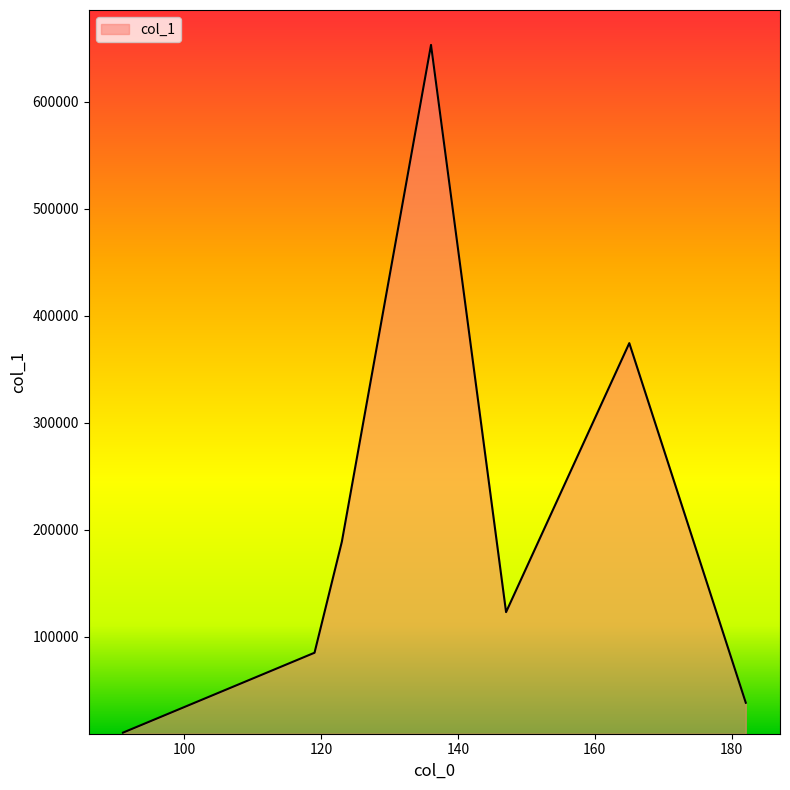

How many interior local valleys (lower than both neighbors) does the data have?

1